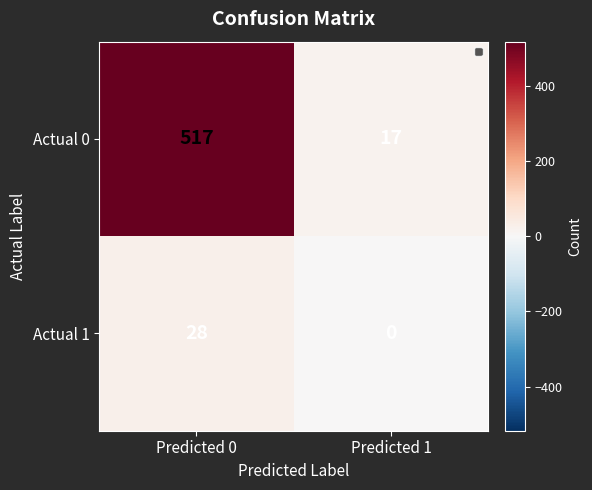

What is the average value of the Actual 0 series?

267